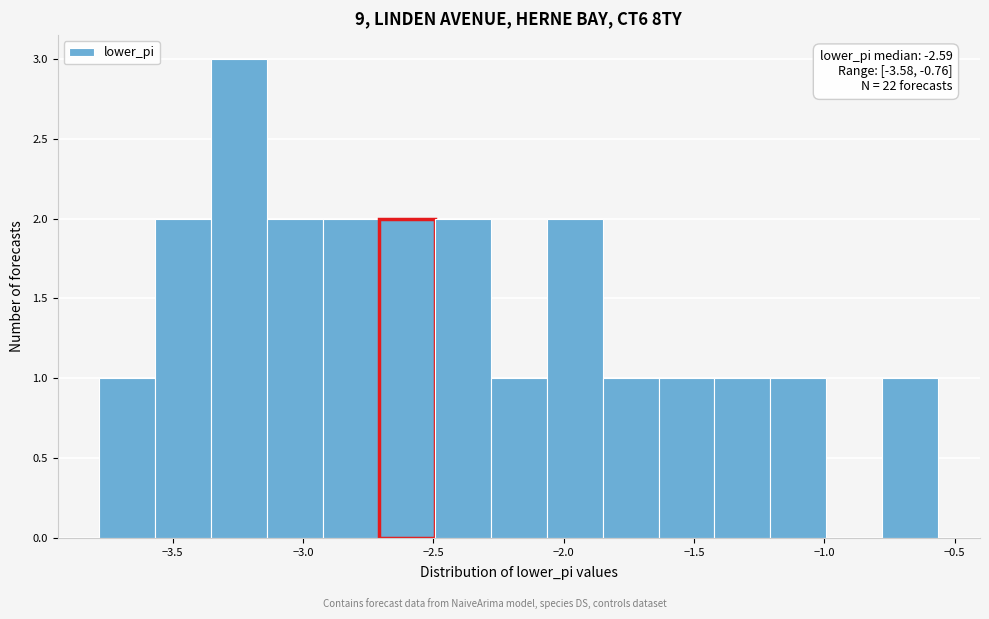

Over which range of the x-axis is the bar tallest?

-3.35 to -3.15